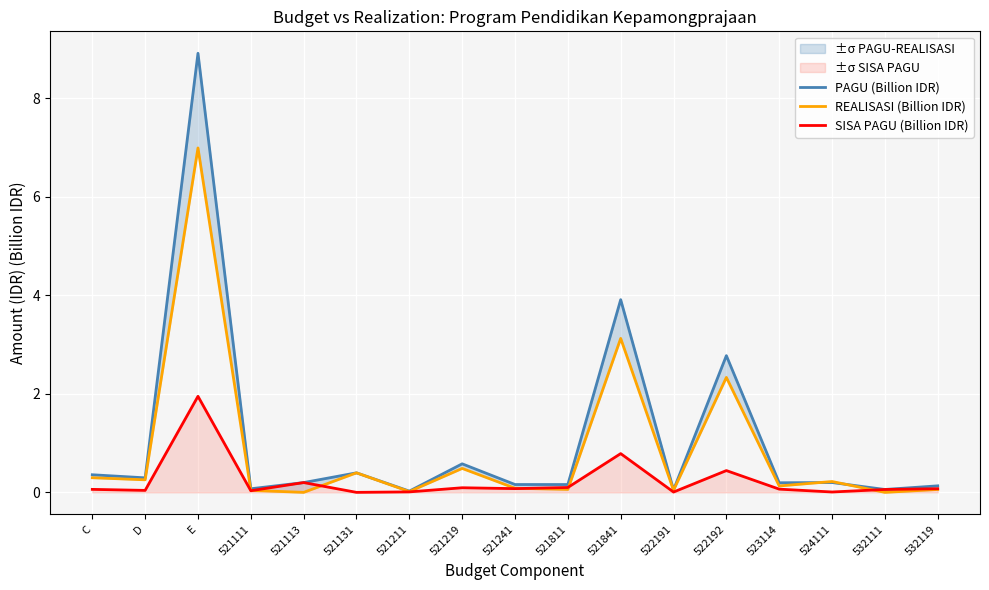

At how many categories does at least one series exceed 5?

1